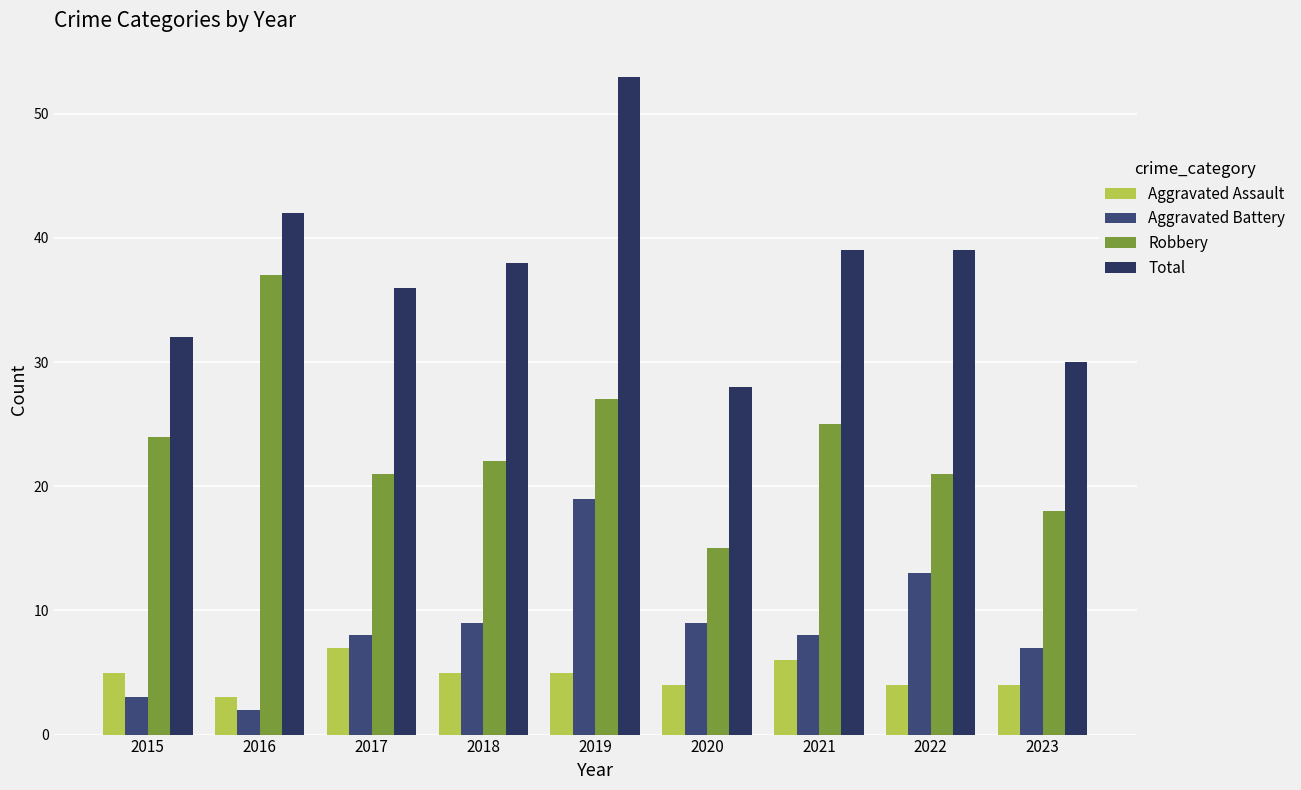

How many groups of bars are there?

9